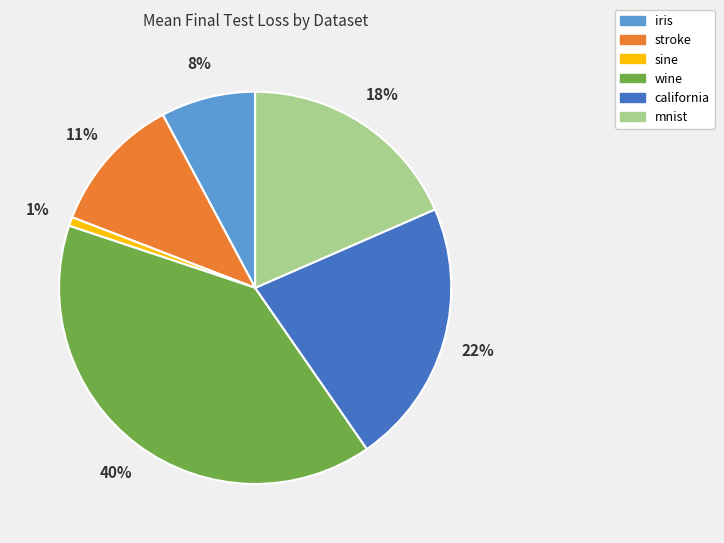

Does wine represent more than half of the total?

No